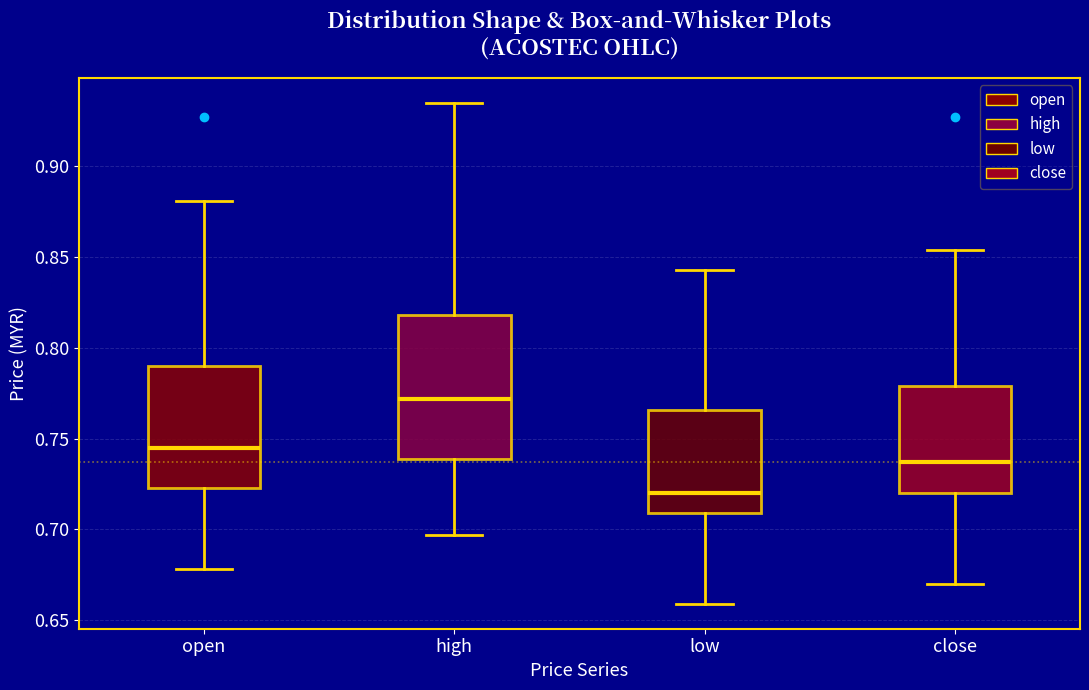

Which box is the tallest, from its lower edge to its upper edge?

high